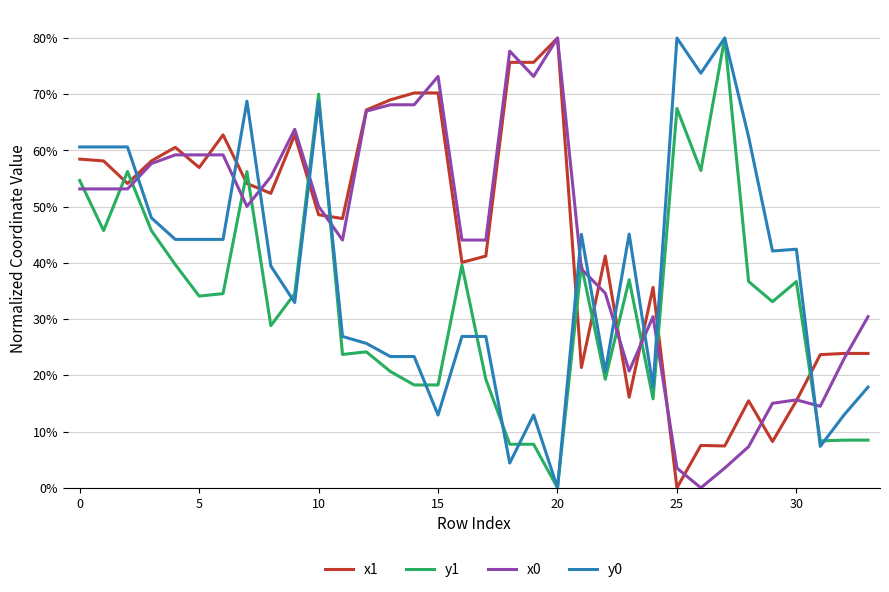

What is the greatest value displayed?

80.0